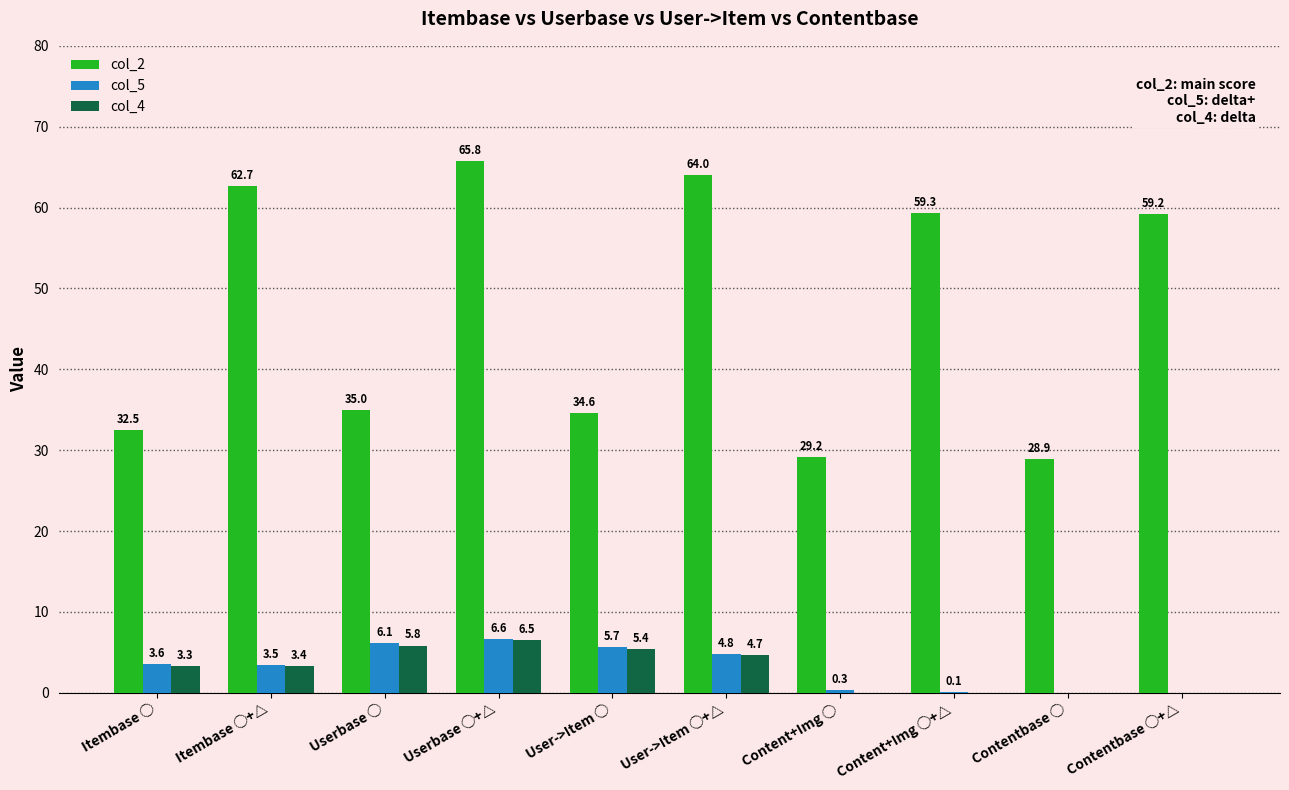

Where does the col_5 series first go above 3?

Itembase ◯